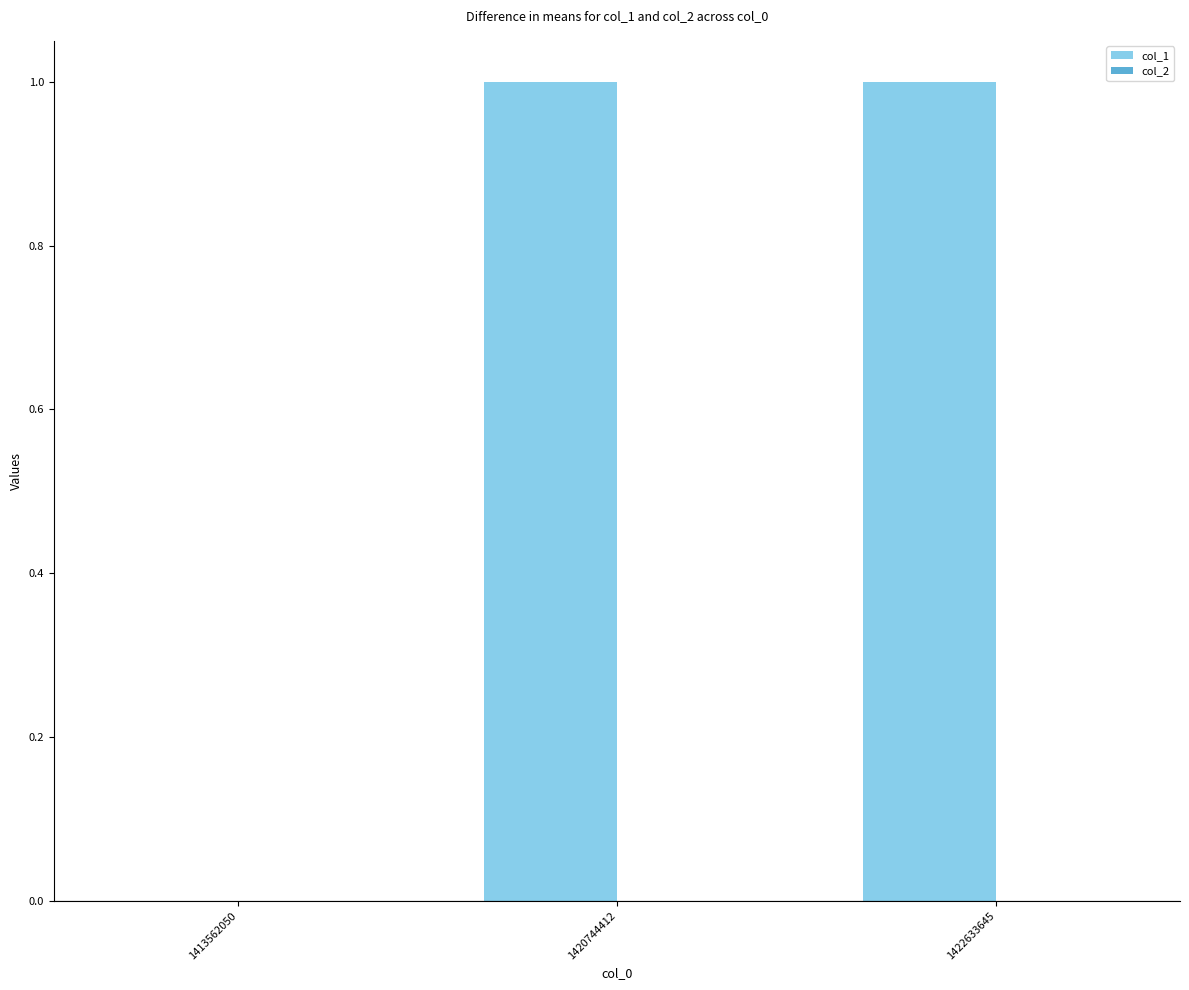

Which has a higher value, 1413562050 or 1422633645?

1422633645